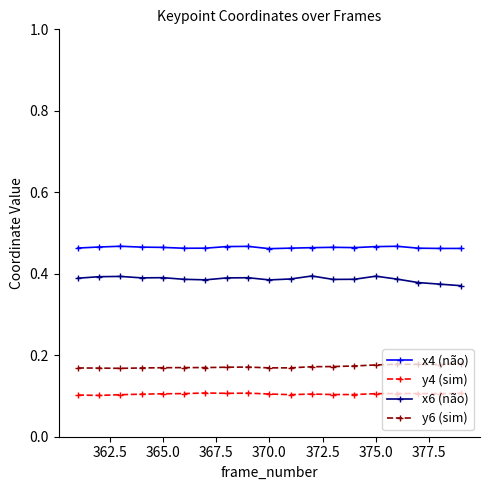

Rank the series by their maximum value, from lowest to highest.

y4 (sim), y6 (sim), x6 (não), x4 (não)